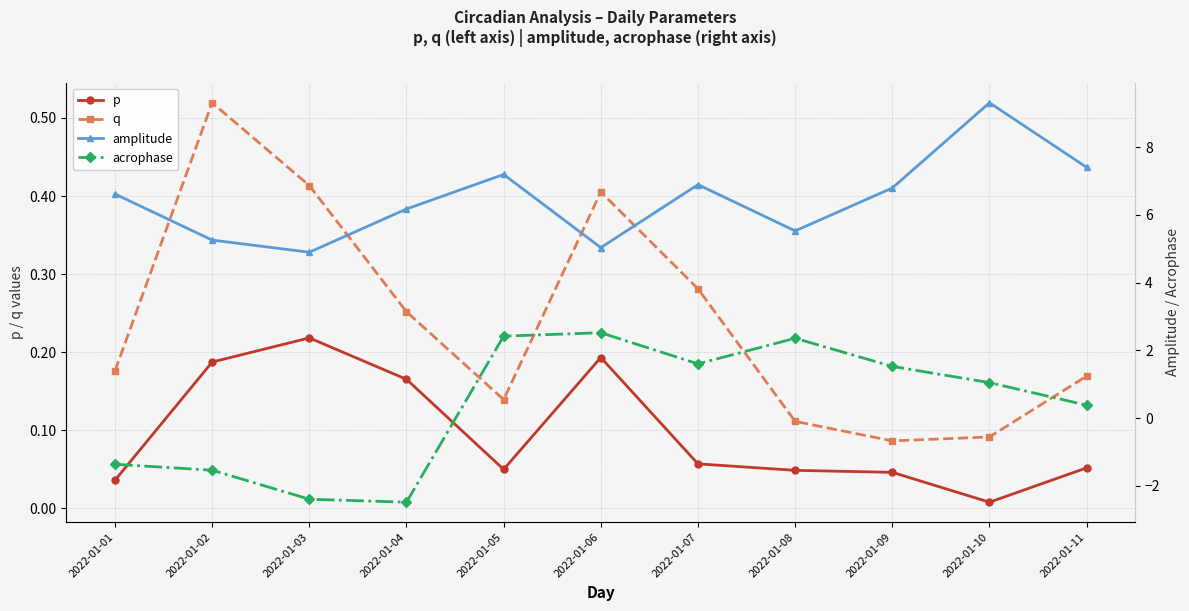

What is the greatest value displayed?

9.3